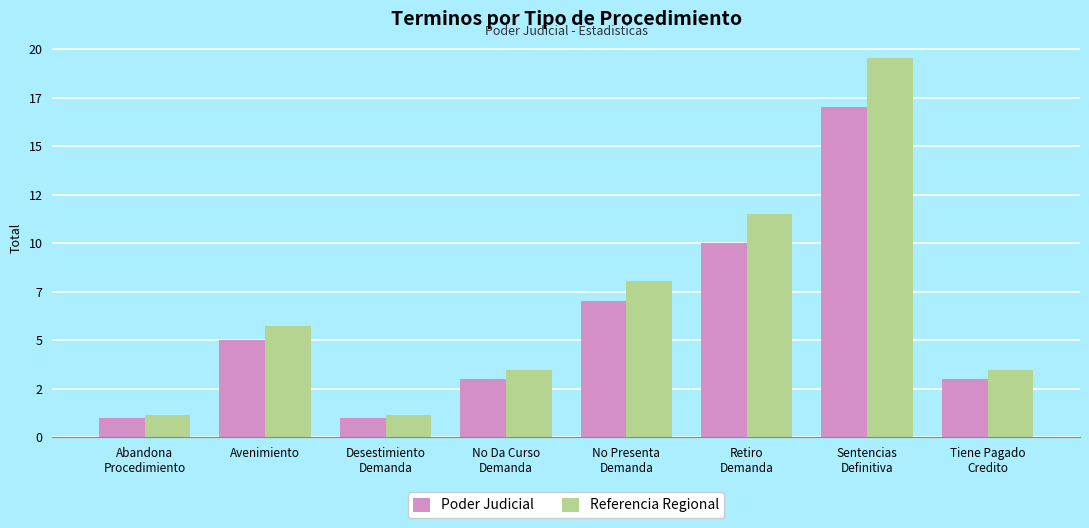

Does the chart contain any negative values?

No